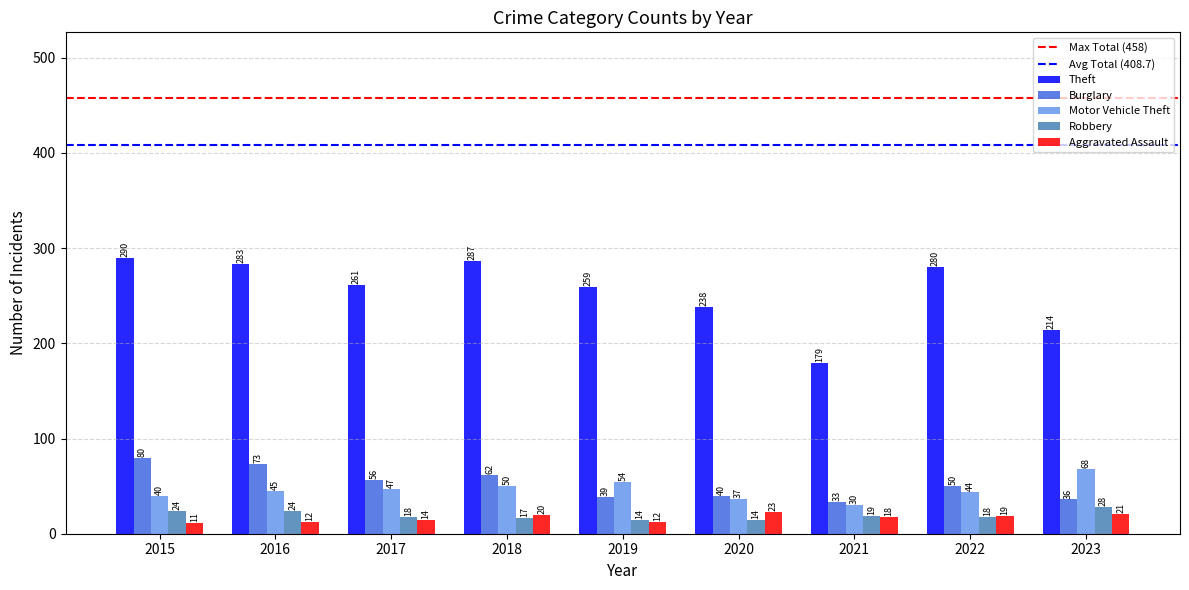

How many distinct data groups are displayed?

5